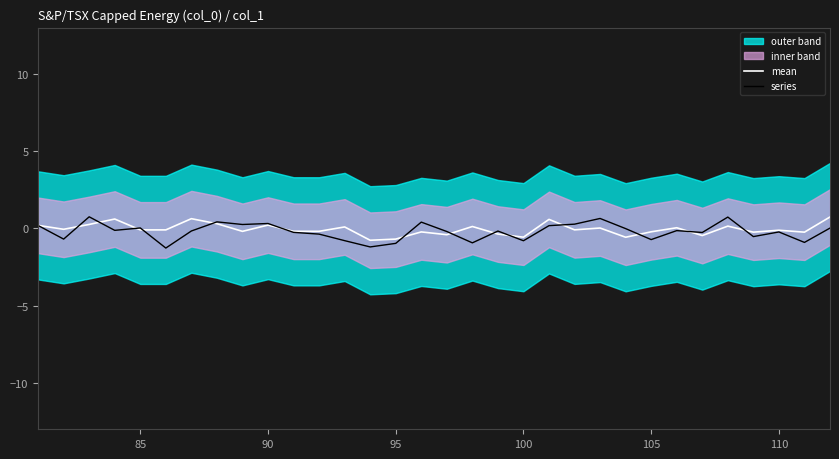

True or false: mean and series intersect in this chart.

True